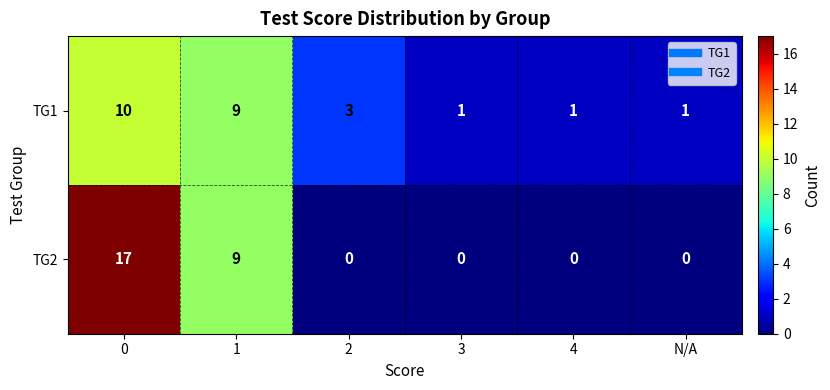

What is the greatest value displayed?

17